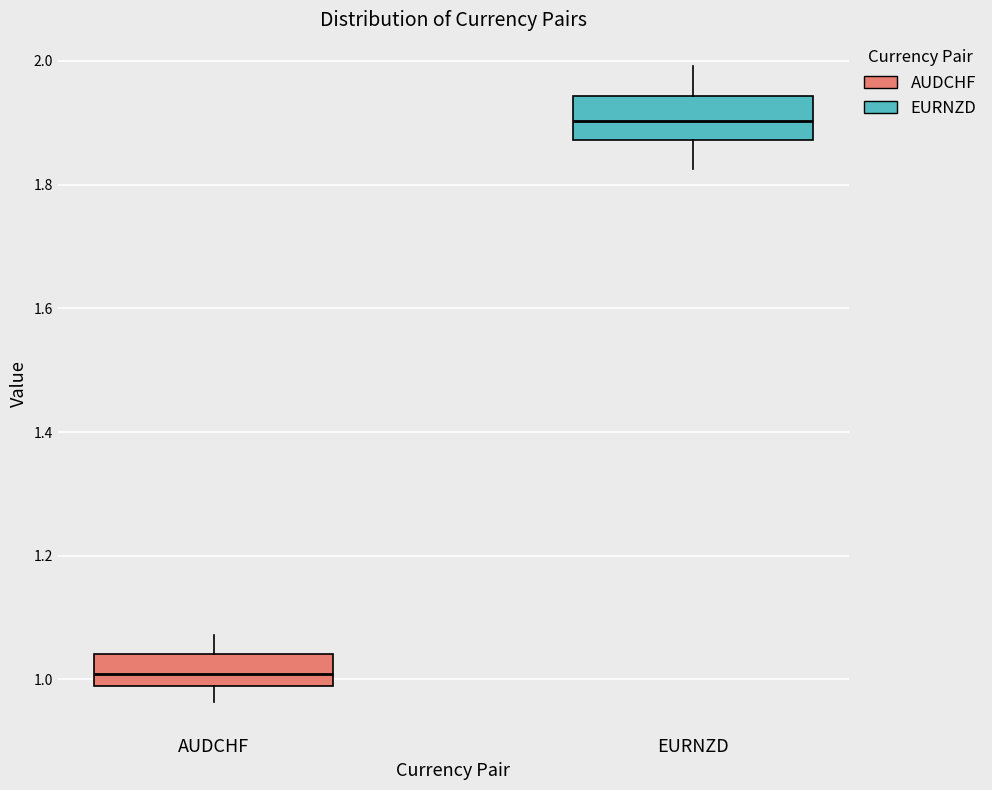

Reading left to right, read every box against the y-axis: the position of its median line, the range the box covers, and the ends of its whiskers. The values are not printed on the chart, so give them approximately, as read against the axis.

AUDCHF: median 1.00, box 0.98 to 1.04, whiskers 0.96 to 1.08
EURNZD: median 1.90, box 1.88 to 1.94, whiskers 1.82 to 2.00